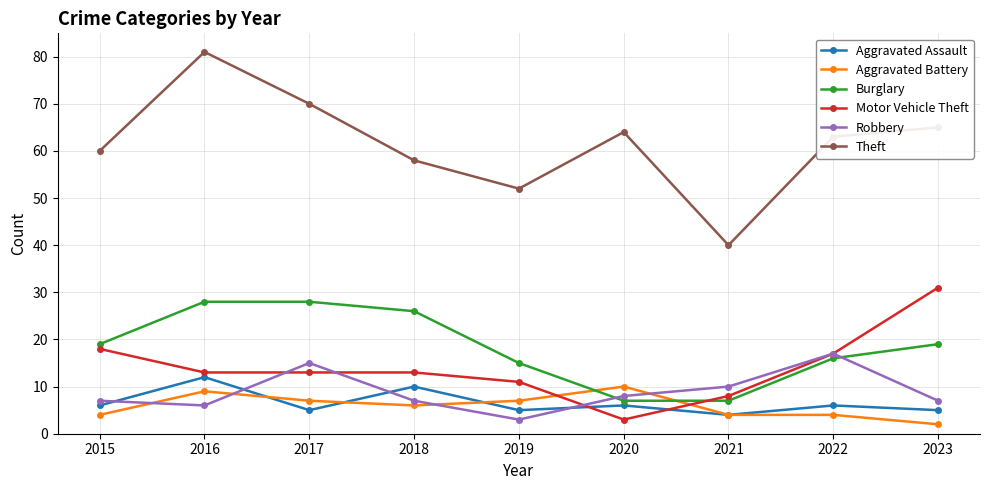

What is the greatest value displayed?

81